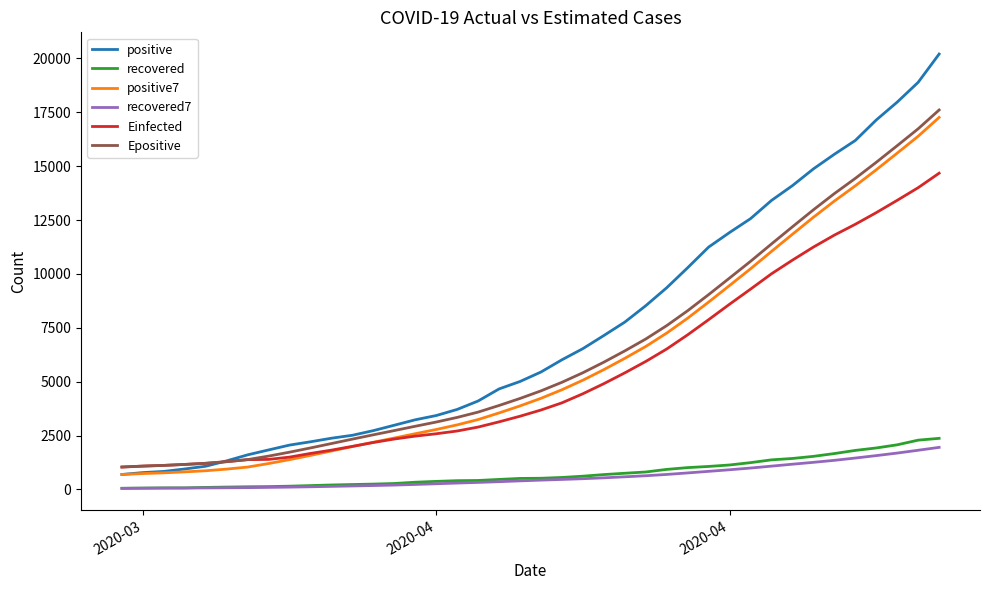

Which series has the largest total across all categories?

positive